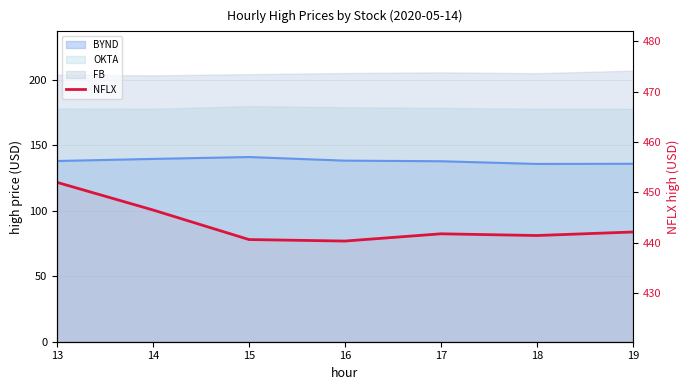

What is the difference between the second highest and minimum values?

6.2